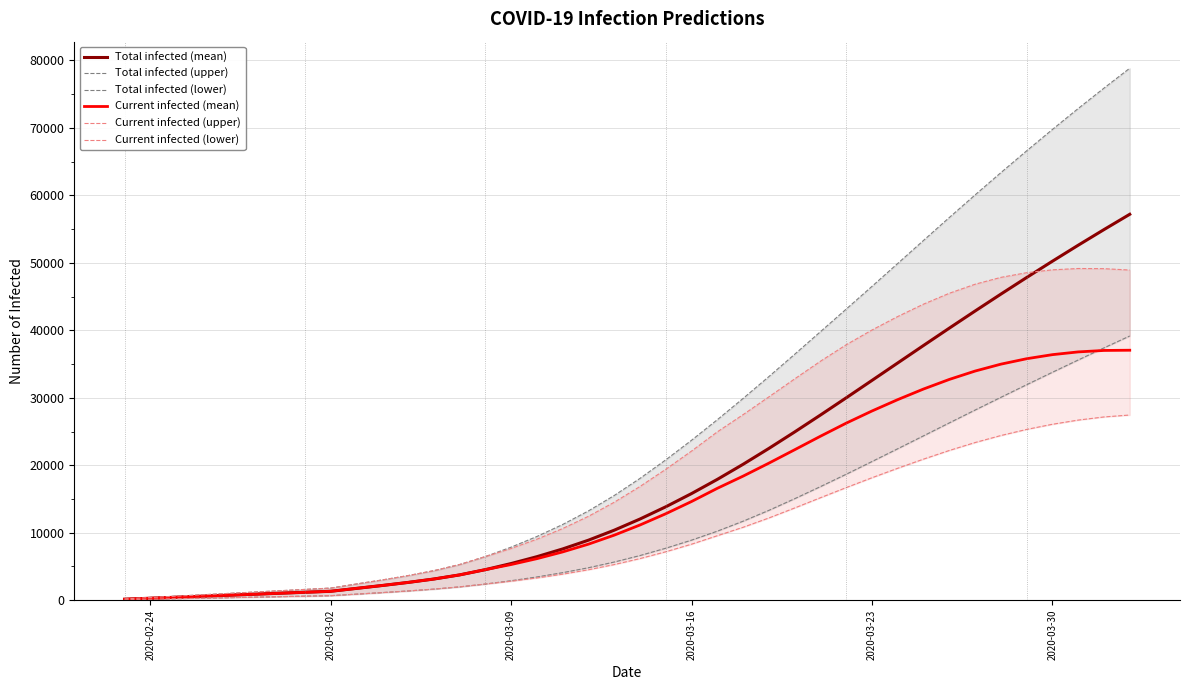

True or false: Total infected (lower) has a value of 1914 at 18.

False